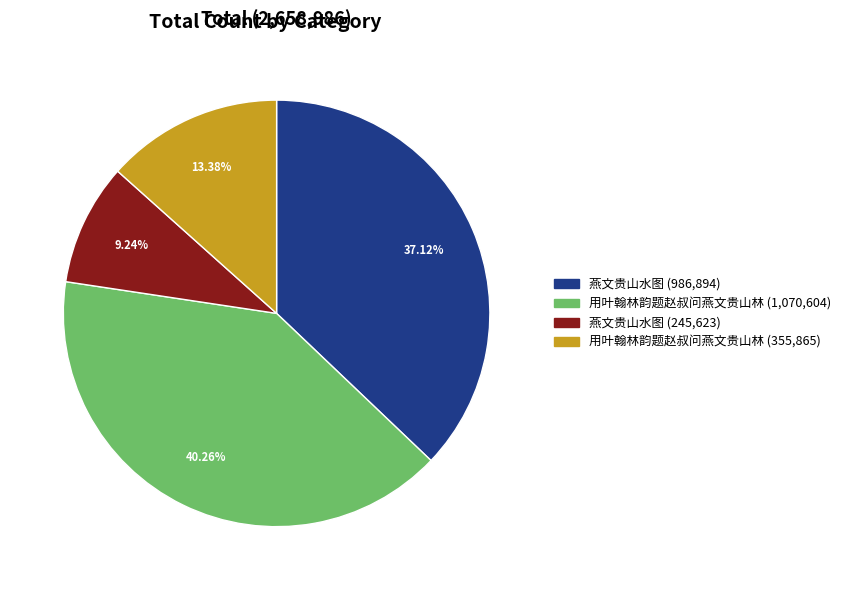

Is there any slice that represents more than half of the pie?

No